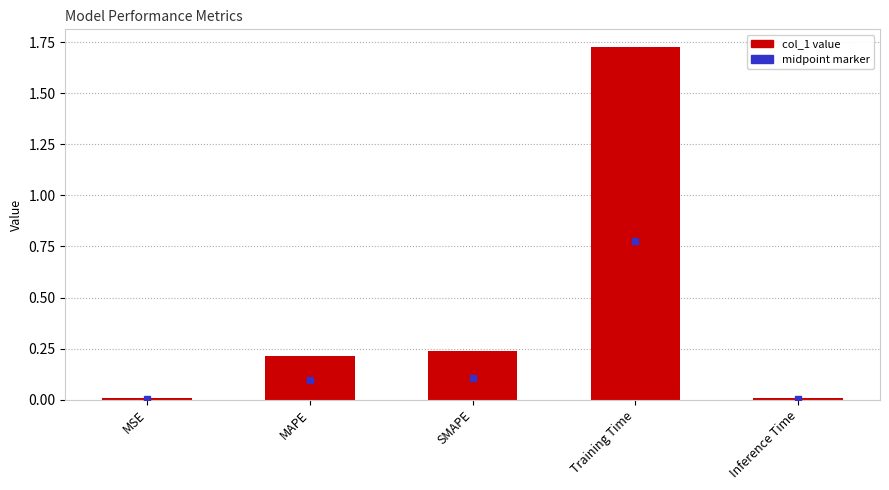

How many distinct data groups are displayed?

1